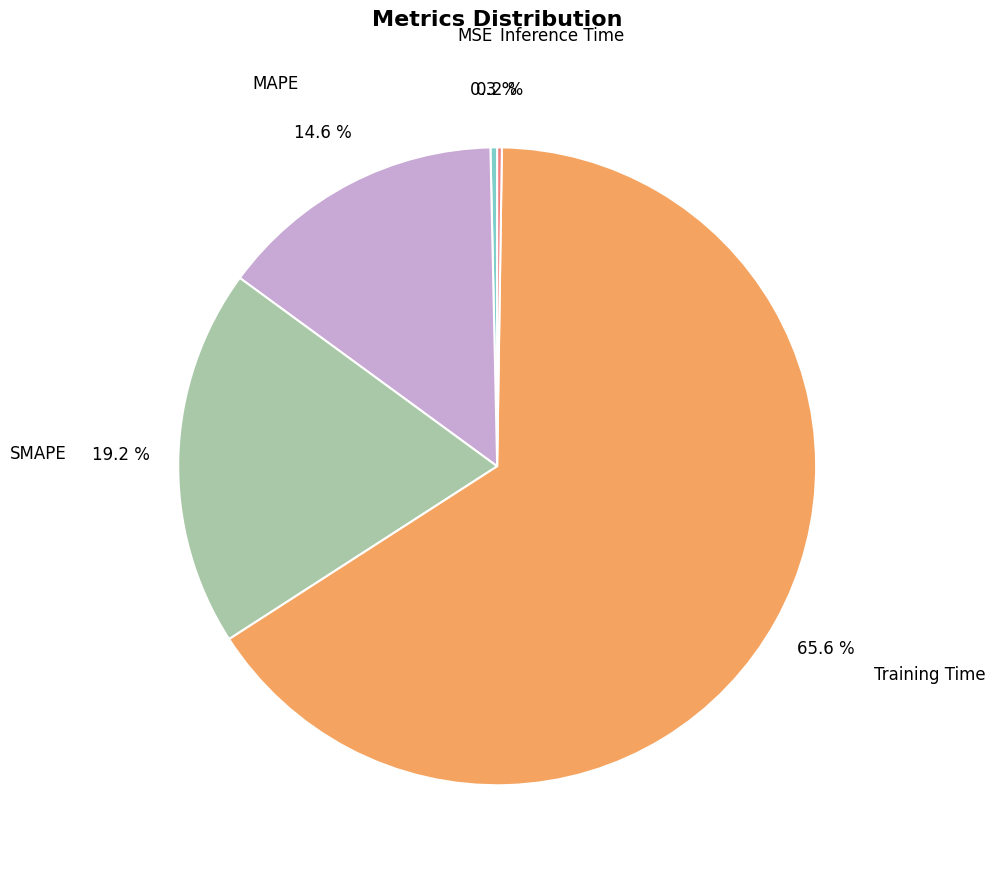

What percentage is NOT represented by SMAPE?

80.8%